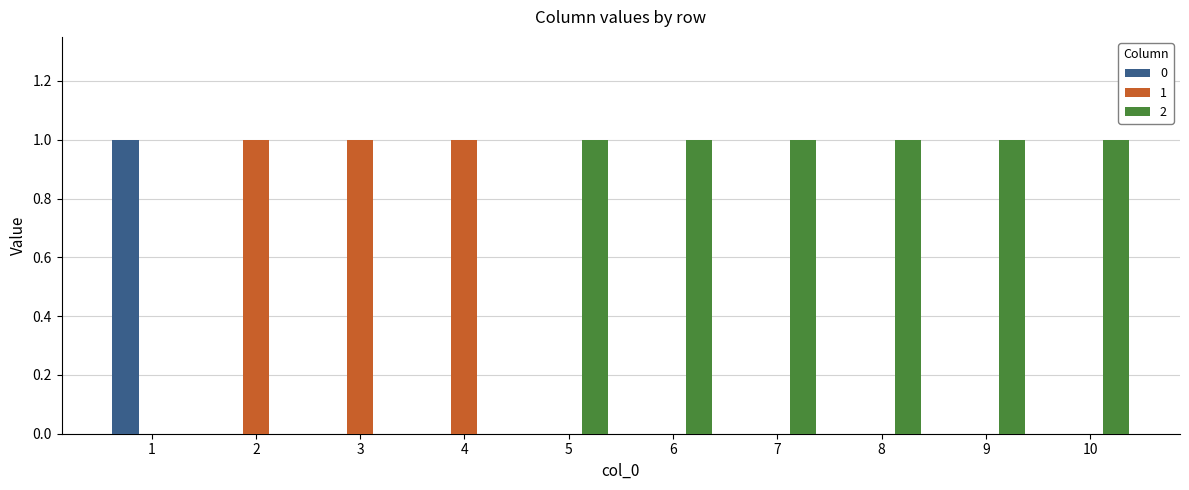

How many data points does each series have?

10